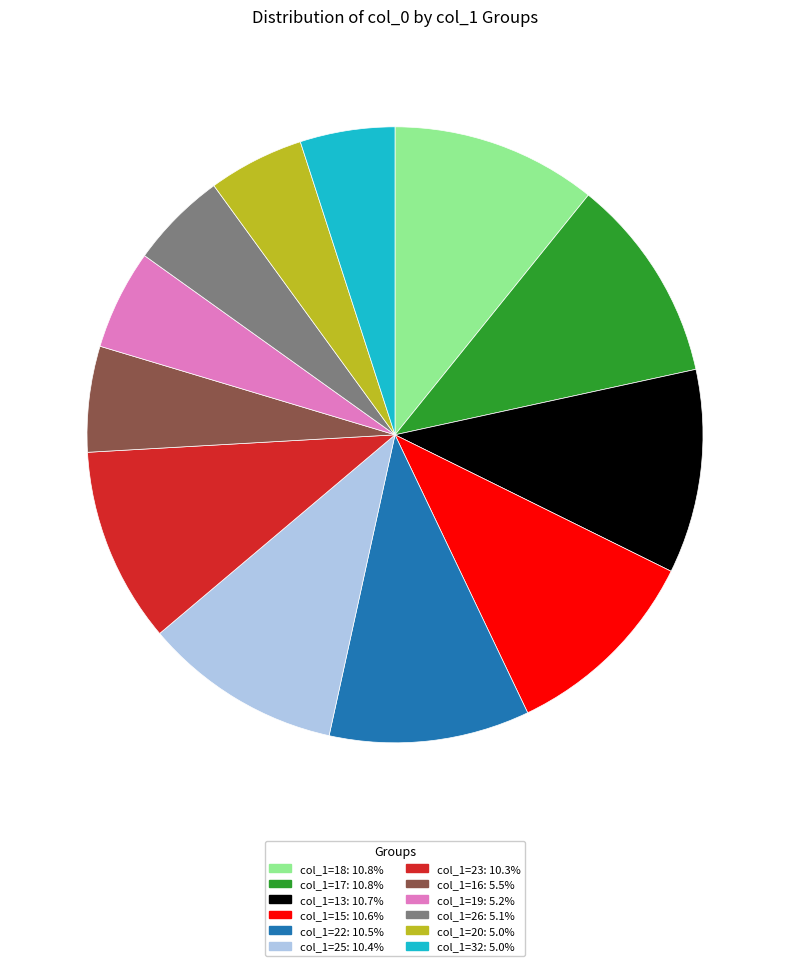

Is there a majority slice in this chart?

No